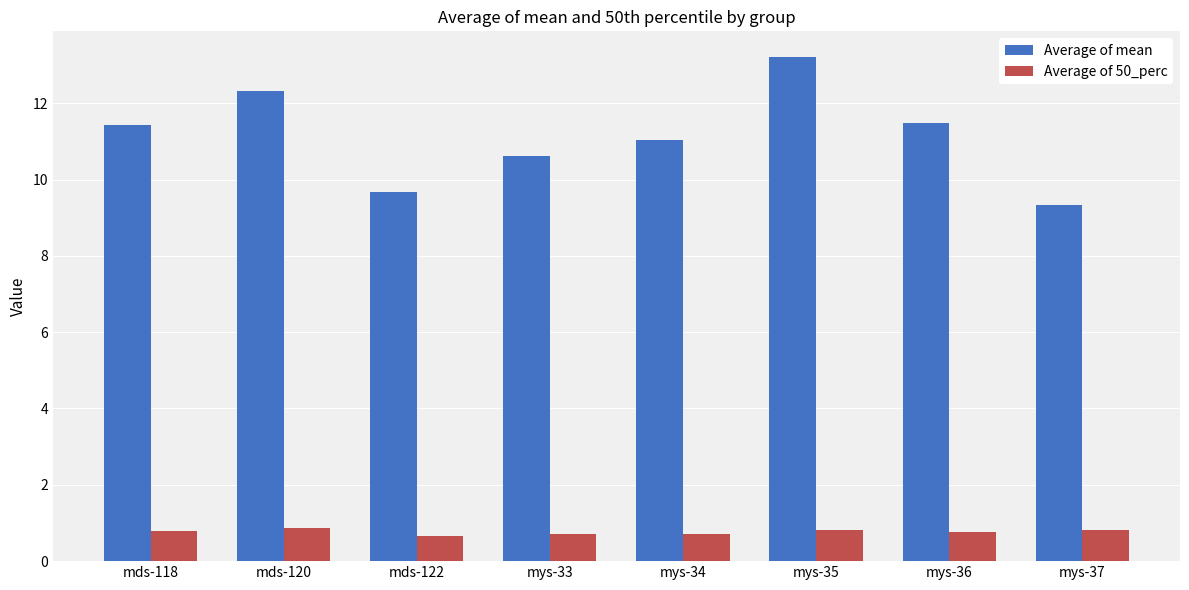

What is the label of the 6th bar from the right?

mds-122